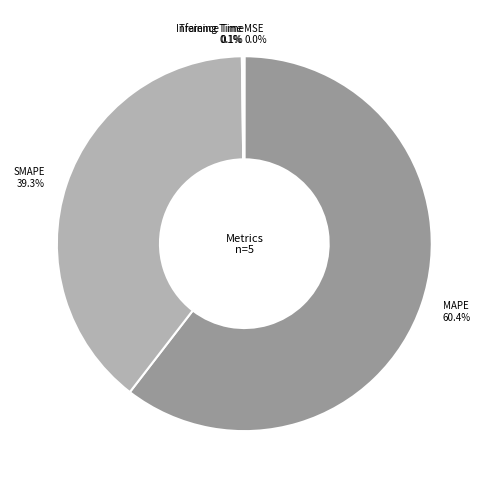

Which slice represents more than half of the pie?

MAPE